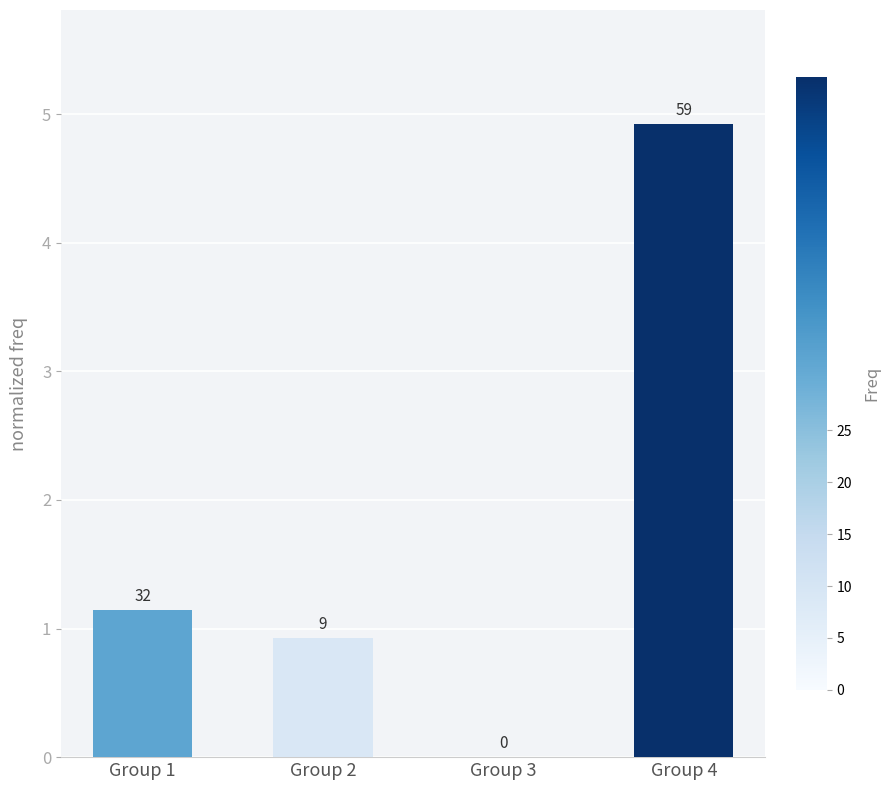

What is the change in value from Group 1 to Group 4?

+3.8